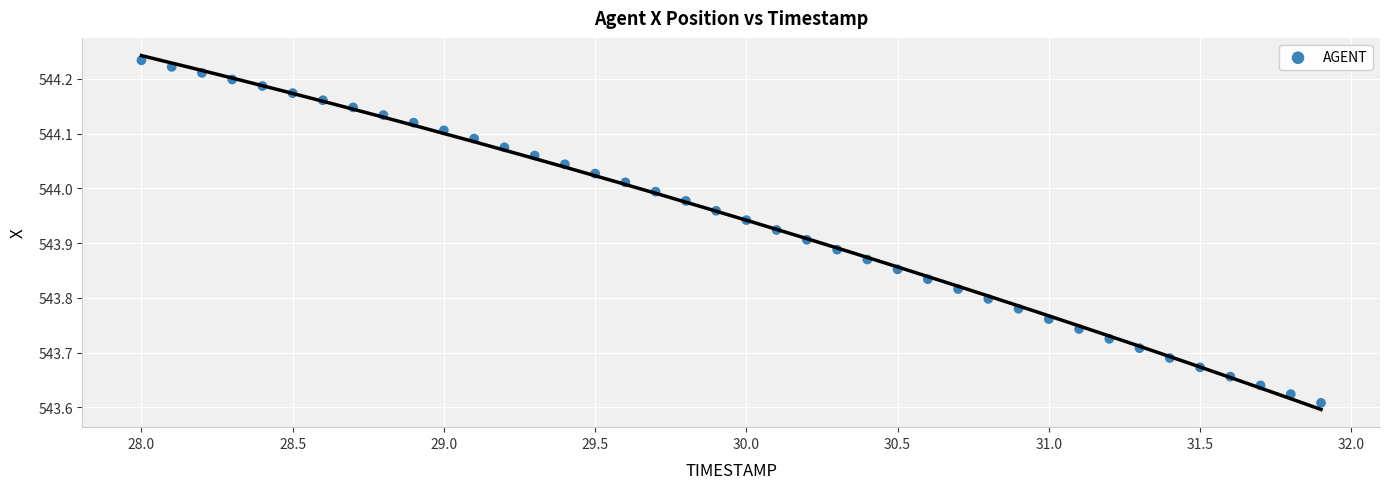

What is the range of X values (max minus min)?

3.9